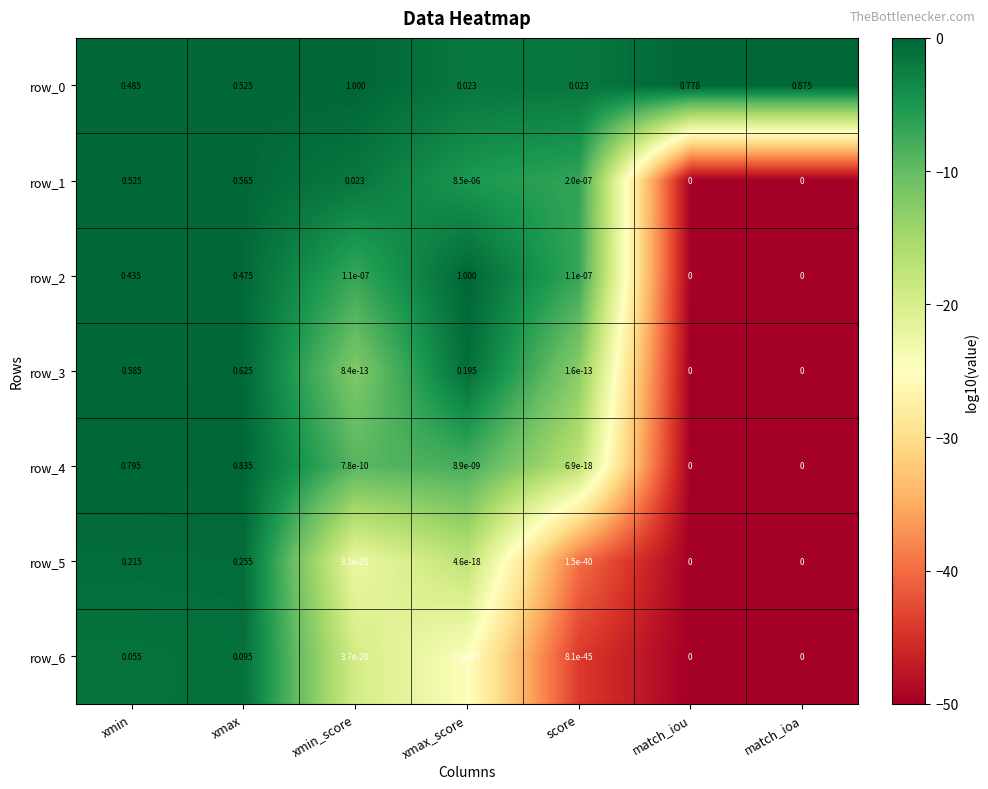

Count the number of data series in this chart.

7